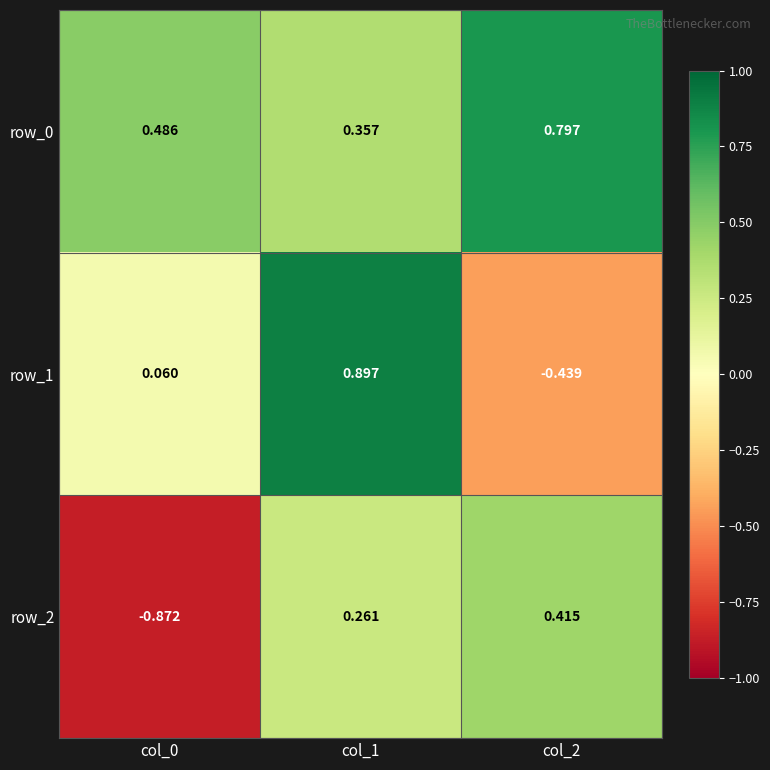

Between col_0 and col_2, which series saw the biggest shift?

row_2